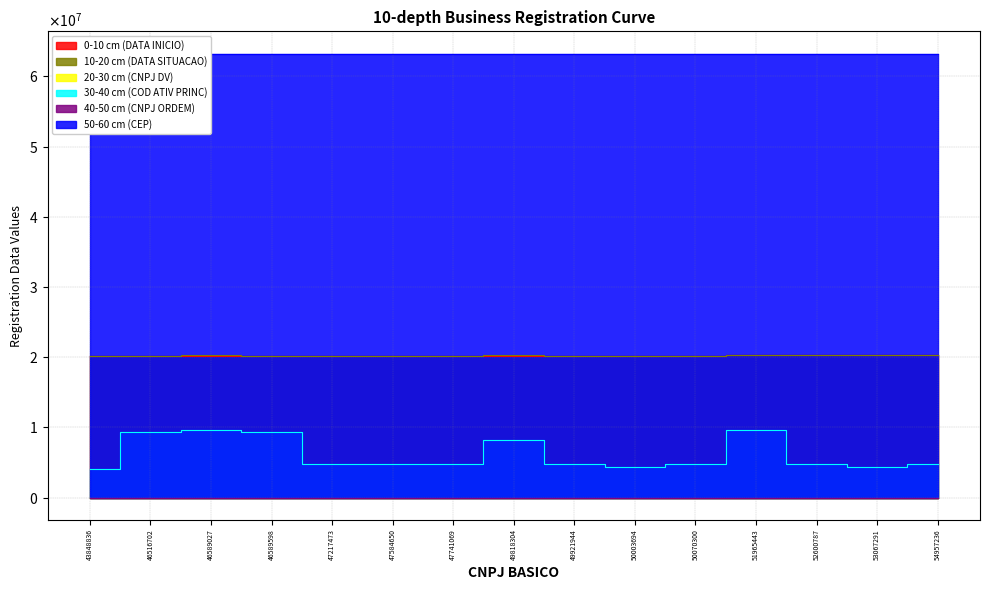

Reading right to left, list all the values displayed in this chart.

0-10 cm (DATA INICIO): 54957236=20240430	53067291=20231201	52600787=20231020	51965443=20230826	50070300=20230324	50003694=20230321	49921944=20230313	49818304=20230306	47741069=20220827	47584650=20220816	47217473=20220720	46589598=20220530	46589027=20220530	46516702=20220524	43848836=20211013
10-20 cm (DATA SITUACAO): 54957236=20240430	53067291=20231201	52600787=20231020	51965443=20231004	50070300=20230324	50003694=20230321	49921944=20230515	49818304=20240606	47741069=20220827	47584650=20220816	47217473=20220720	46589598=20220530	46589027=20240821	46516702=20220524	43848836=20211013
20-30 cm (CNPJ DV): 54957236=40	53067291=0	52600787=26	51965443=58	50070300=15	50003694=99	49921944=90	49818304=50	47741069=30	47584650=95	47217473=9	46589598=5	46589027=62	46516702=23	43848836=53
30-40 cm (COD ATIV PRINC): 54957236=4732600	53067291=4321500	52600787=4723700	51965443=9602501	50070300=4782201	50003694=4321500	49921944=4755503	49818304=8219999	47741069=4755503	47584650=4721102	47217473=4782201	46589598=9313100	46589027=9602502	46516702=9313100	43848836=4120400
50-60 cm (CEP): 54957236=63240000	53067291=63240000	52600787=63240000	51965443=63240000	50070300=63240000	50003694=63240000	49921944=63240000	49818304=63240000	47741069=63240000	47584650=63240000	47217473=63245000	46589598=63240000	46589027=63240000	46516702=63240000	43848836=63240000